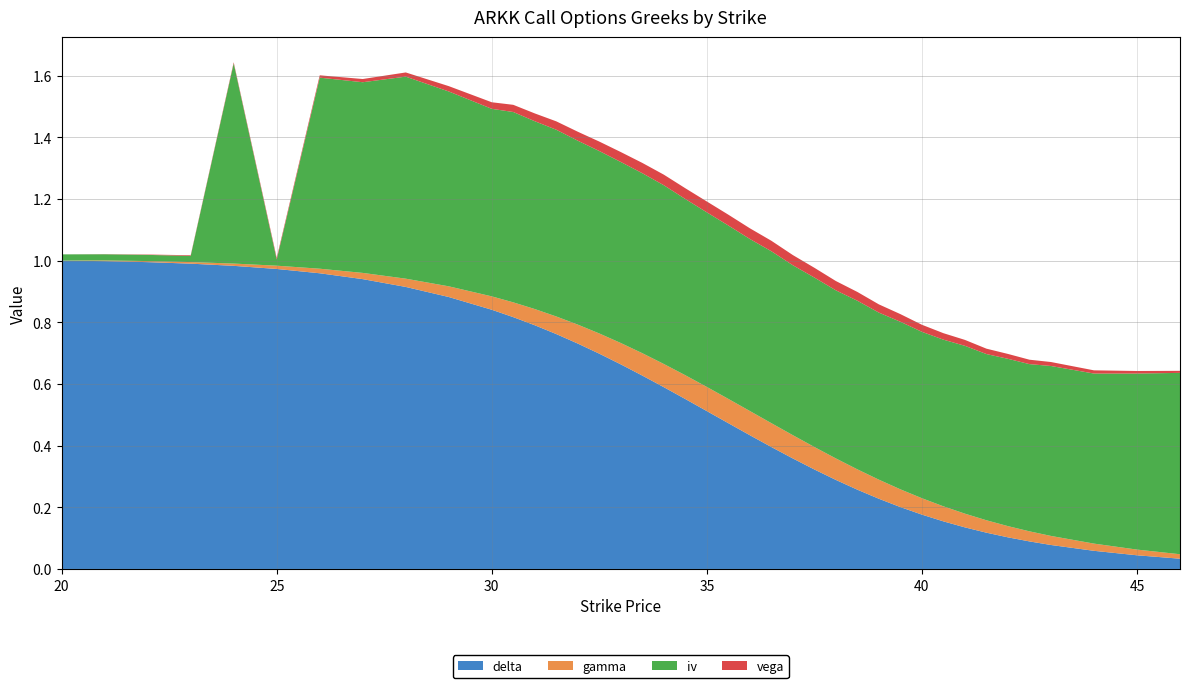

Reading right to left, list all the values displayed in this chart.

delta: 0.0	0.0	0.1	0.1	0.1	0.1	0.1	0.1	0.2	0.2	0.2	0.2	0.3	0.3	0.3	0.4	0.4	0.4	0.5	0.5	0.6	0.6	0.6	0.7	0.7	0.7	0.8	0.8	0.8	0.8	0.9	0.9	0.9	1.0	1.0	1.0	1.0	1.0	1.0	1.0
gamma: 0.0	0.0	0.0	0.0	0.0	0.0	0.0	0.0	0.0	0.1	0.1	0.1	0.1	0.1	0.1	0.1	0.1	0.1	0.1	0.1	0.1	0.1	0.1	0.1	0.1	0.1	0.1	0.1	0.0	0.0	0.0	0.0	0.0	0.0	0.0	0.0	0.0	0.0	0.0	0.0
iv: 0.6	0.6	0.6	0.6	0.5	0.5	0.5	0.5	0.5	0.5	0.5	0.5	0.5	0.5	0.5	0.6	0.6	0.6	0.6	0.6	0.6	0.6	0.6	0.6	0.6	0.6	0.6	0.6	0.6	0.6	0.6	0.7	0.6	0.6	0.0	0.6	0.0	0.0	0.0	0.0
vega: 0.0	0.0	0.0	0.0	0.0	0.0	0.0	0.0	0.0	0.0	0.0	0.0	0.0	0.0	0.0	0.0	0.0	0.0	0.0	0.0	0.0	0.0	0.0	0.0	0.0	0.0	0.0	0.0	0.0	0.0	0.0	0.0	0.0	0.0	0.0	0.0	0.0	0.0	0.0	0.0